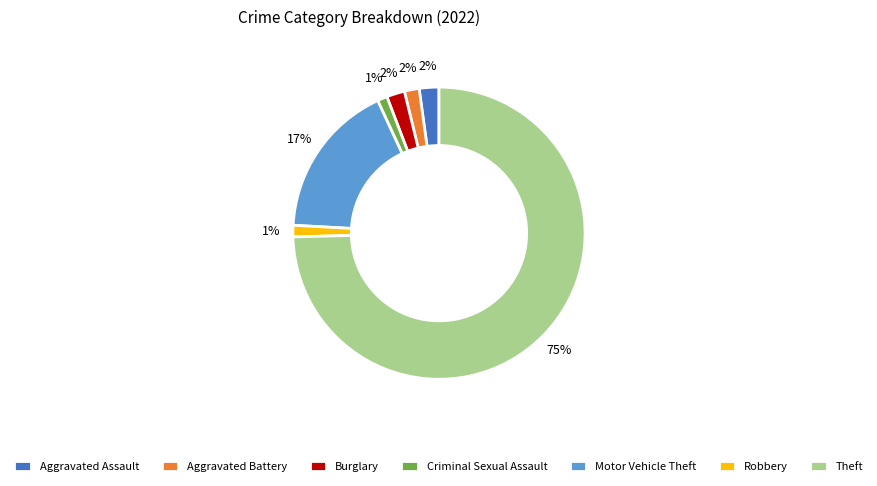

Between Motor Vehicle Theft and Robbery, which is larger?

Motor Vehicle Theft